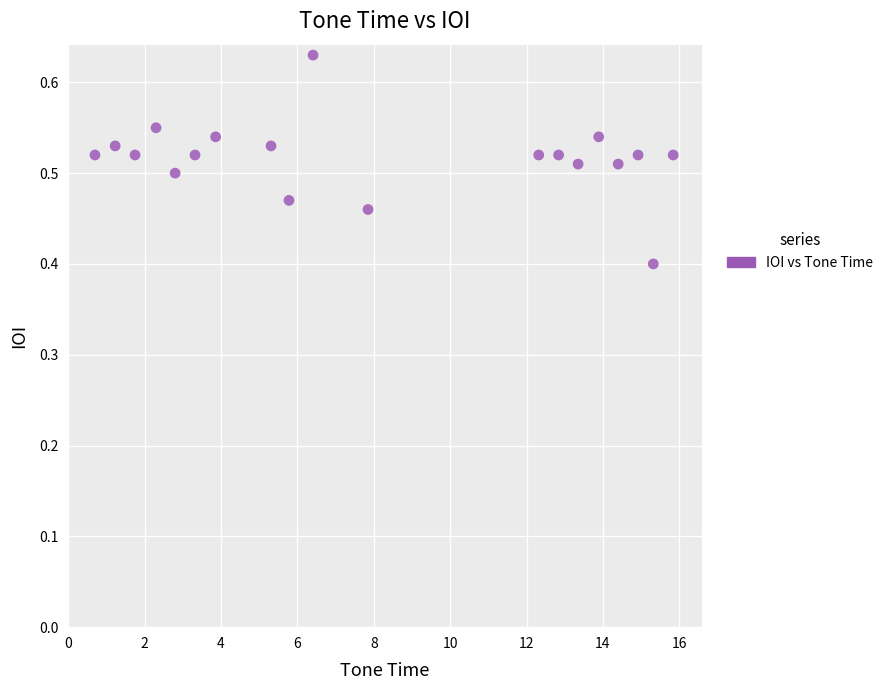

What is the range of X values (max minus min)?

15.1